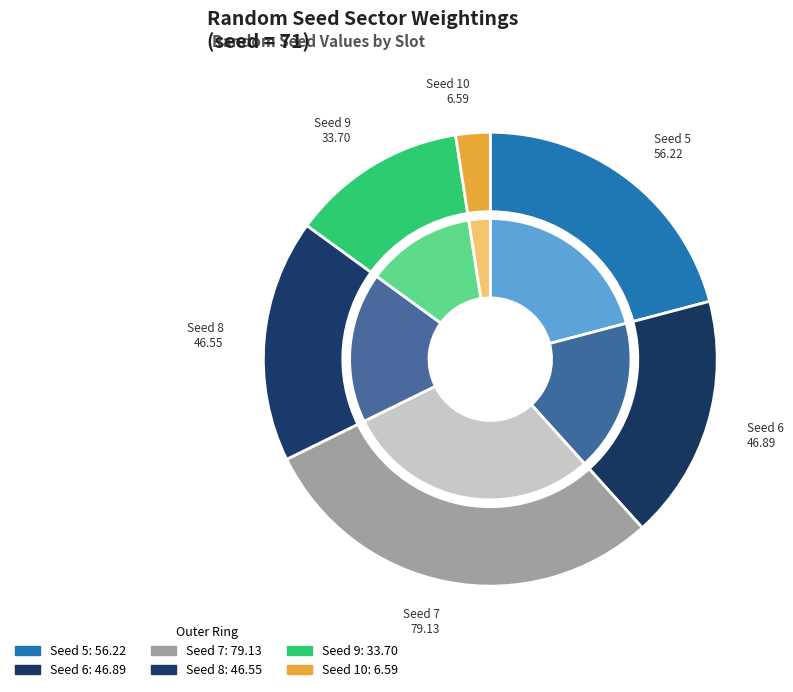

What percentage is the 5 slice, to the nearest percent?

21%